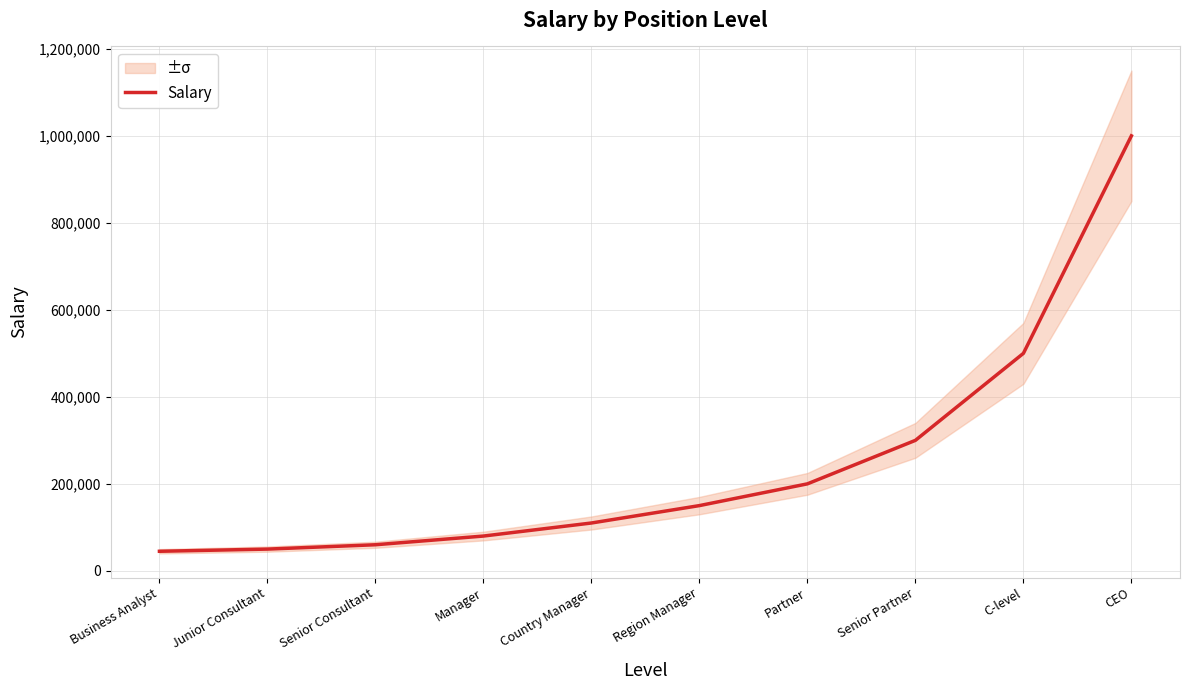

Which has a higher value, Business Analyst or Partner?

Partner